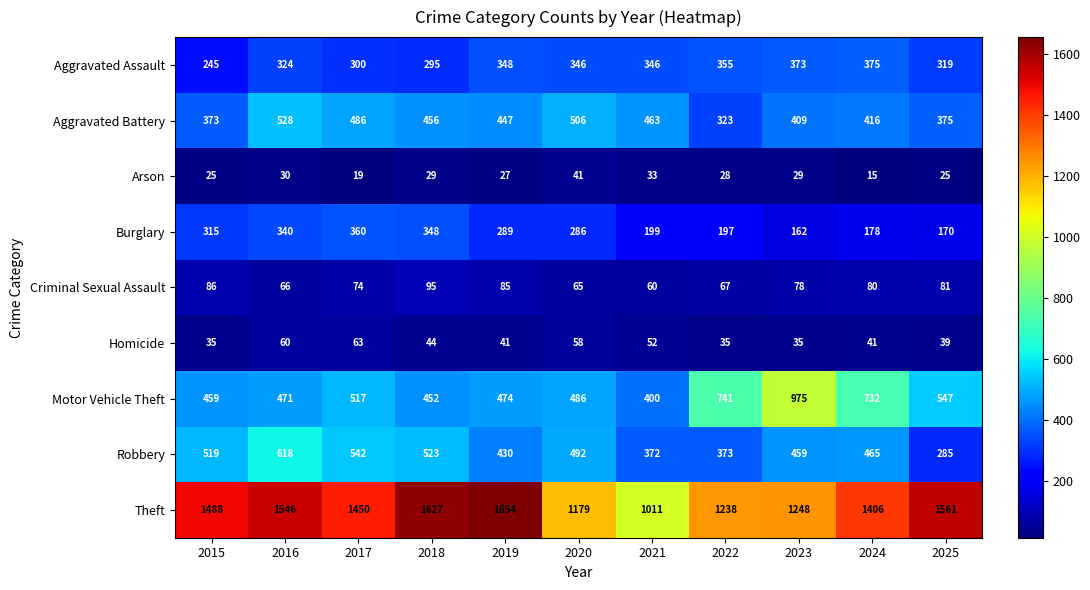

At which category is the sum across all series the highest?

2016